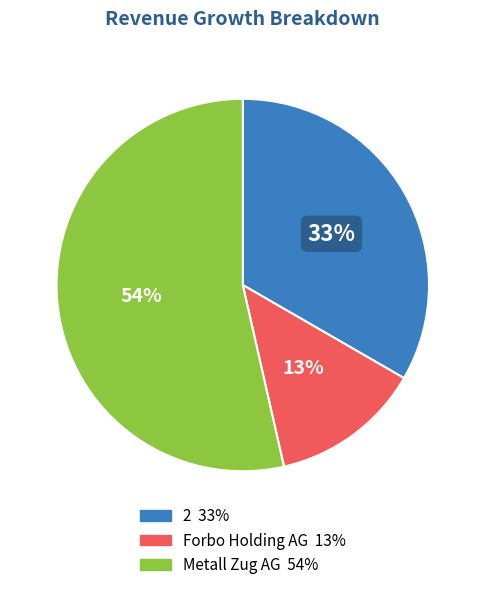

Does any single category account for the majority?

Yes